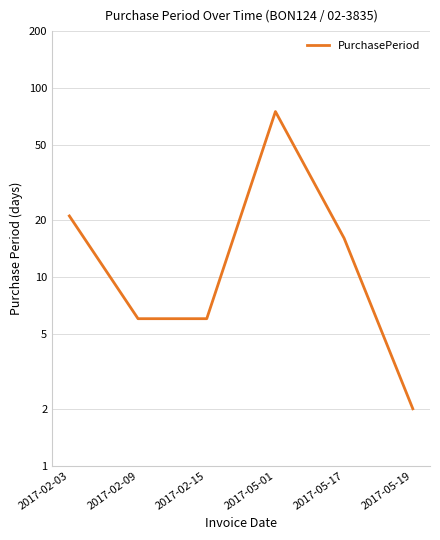

What is the change in value from 2017-02-03 to 2017-02-15?

-15